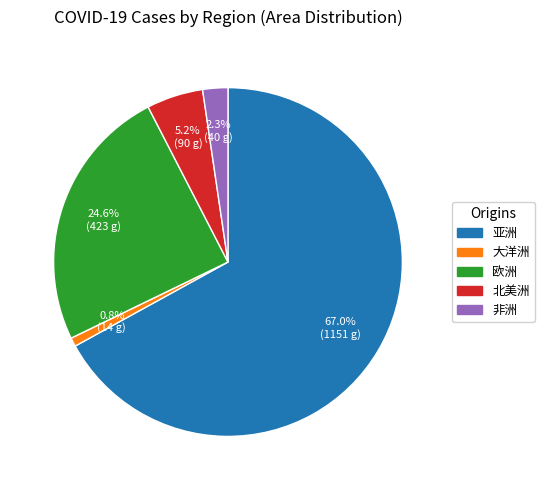

To the nearest percent, what portion does 非洲 represent?

2%